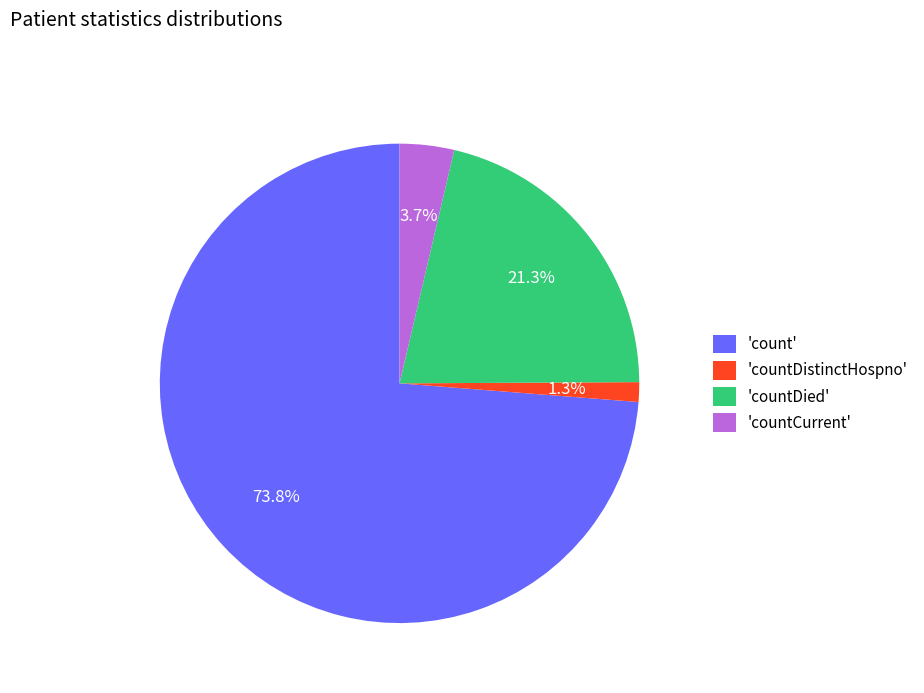

Which has a higher value, 'count' or 'countCurrent'?

'count'